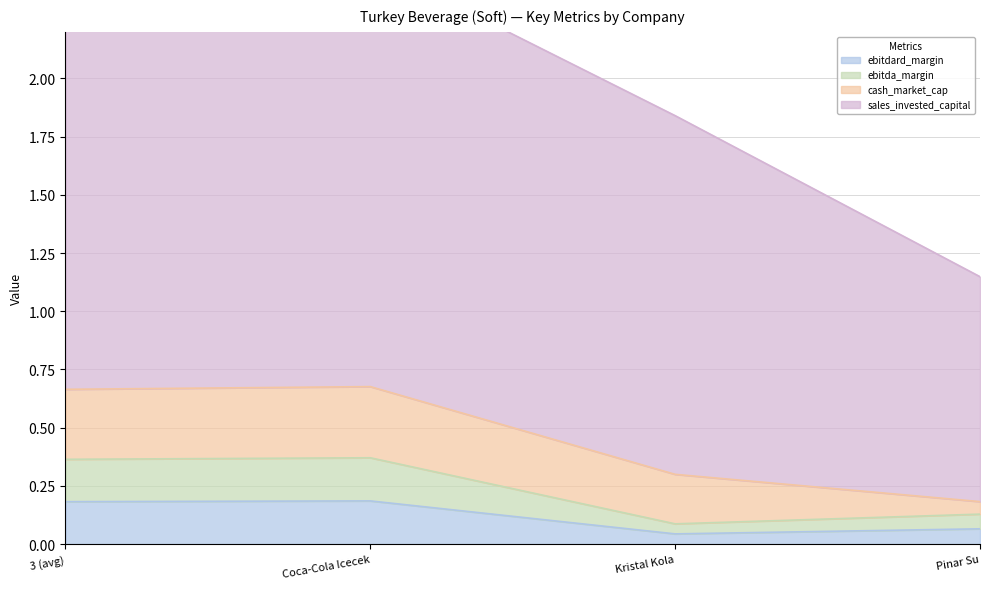

True or false: ebitdard_margin has a value of 0.2 at Coca-Cola Icecek.

True